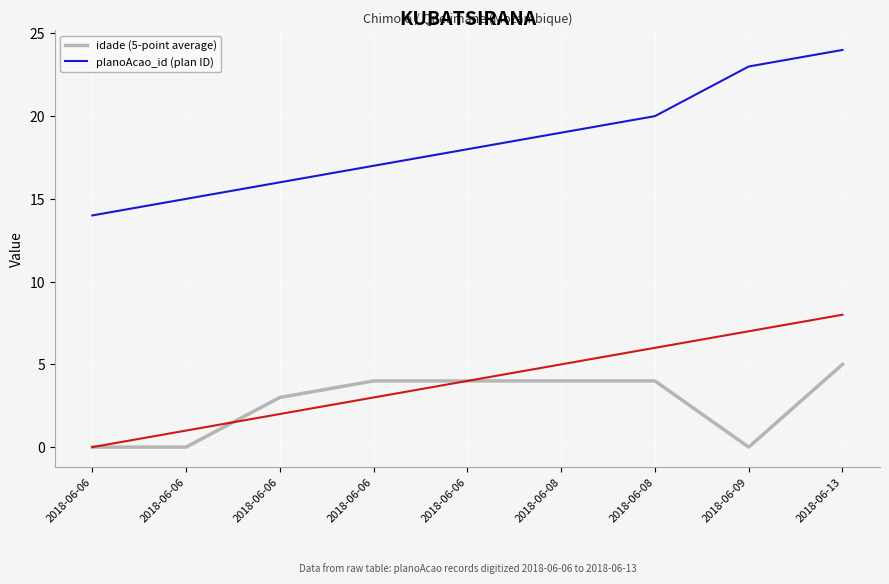

What is the total value across all series at 2018-06-13?

29